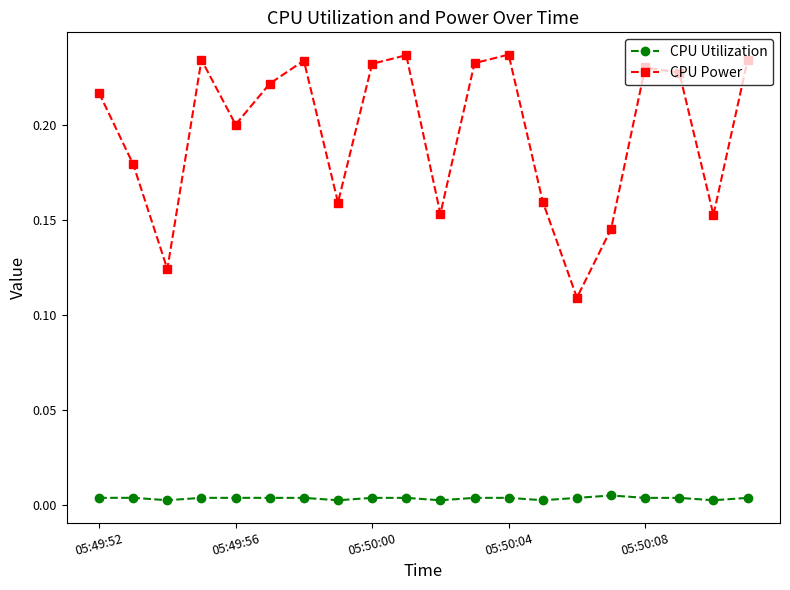

Which series has the largest total across all categories?

CPU Power